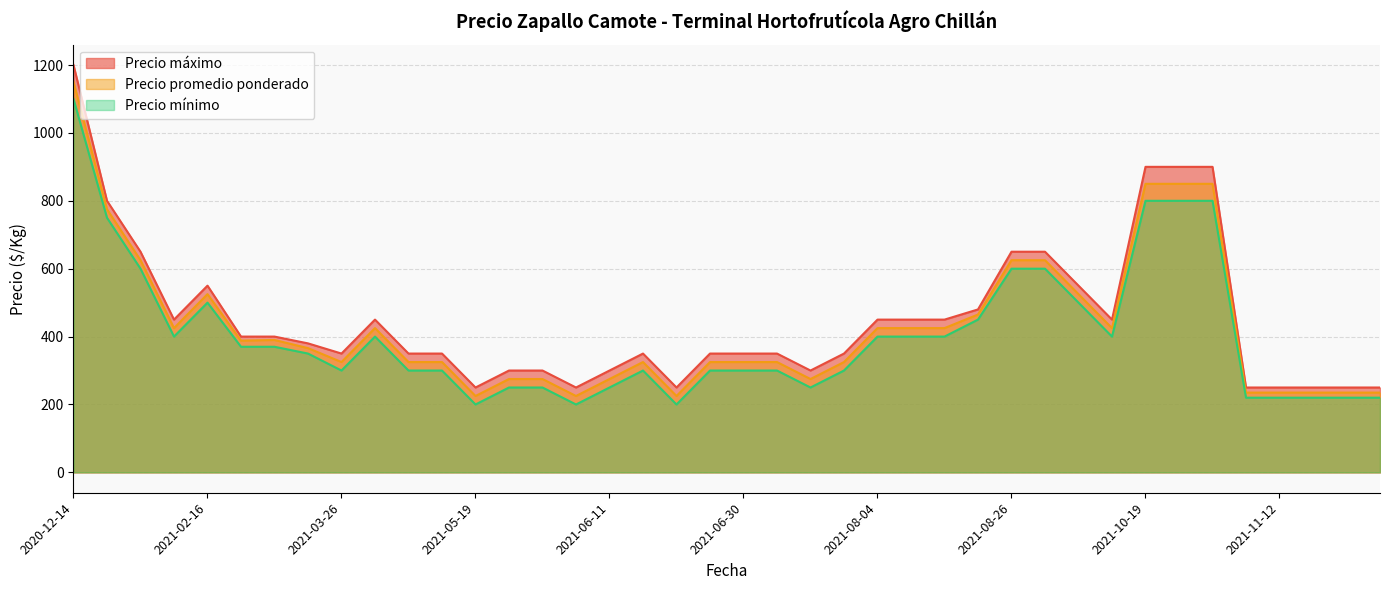

Between 2021-03-26 and 2021-10-20, which series saw the biggest shift?

Precio máximo